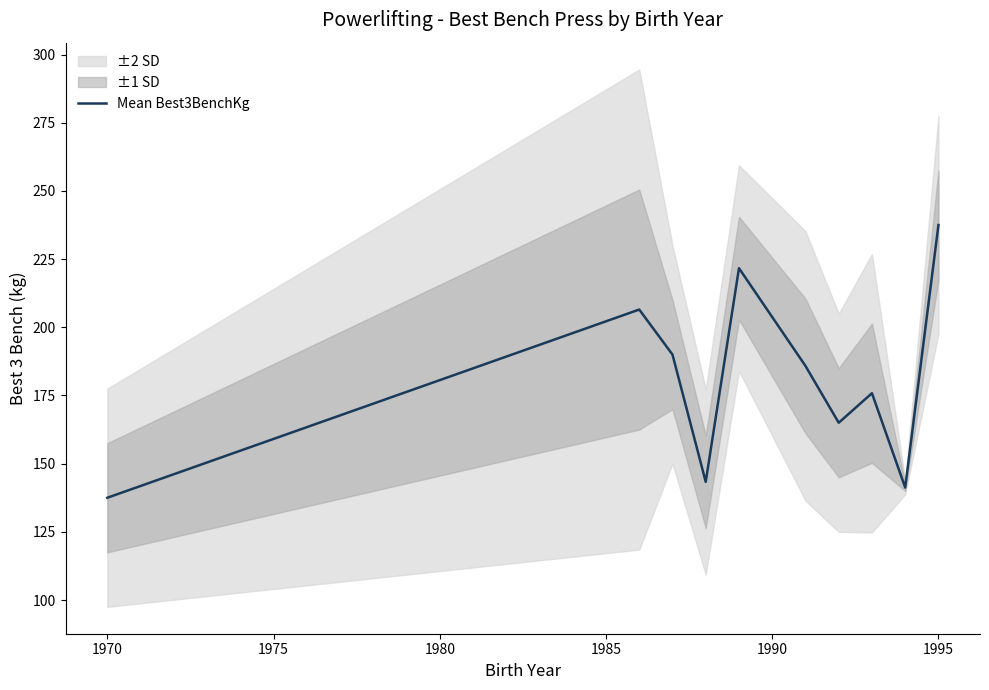

What is the maximum value for Mean Best3BenchKg?

237.5